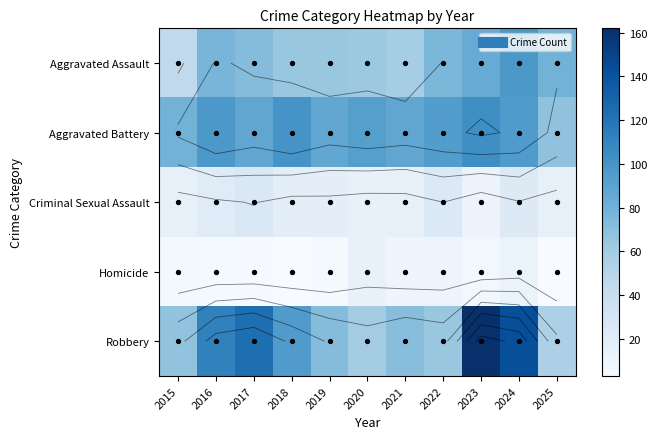

Which series has the largest range (max minus min)?

Robbery